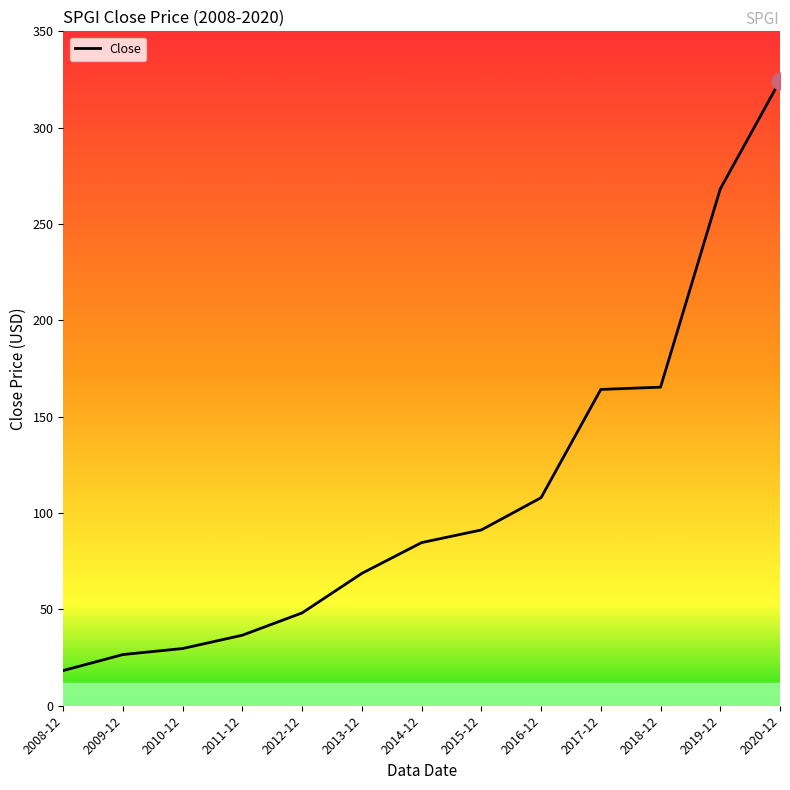

The chart shows a value of 324.4 at 2020-12. True or false?

True